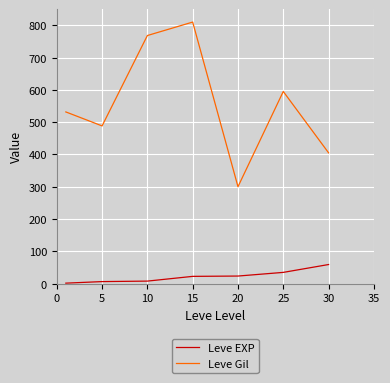

What are all the series names shown in the legend?

Leve EXP, Leve Gil